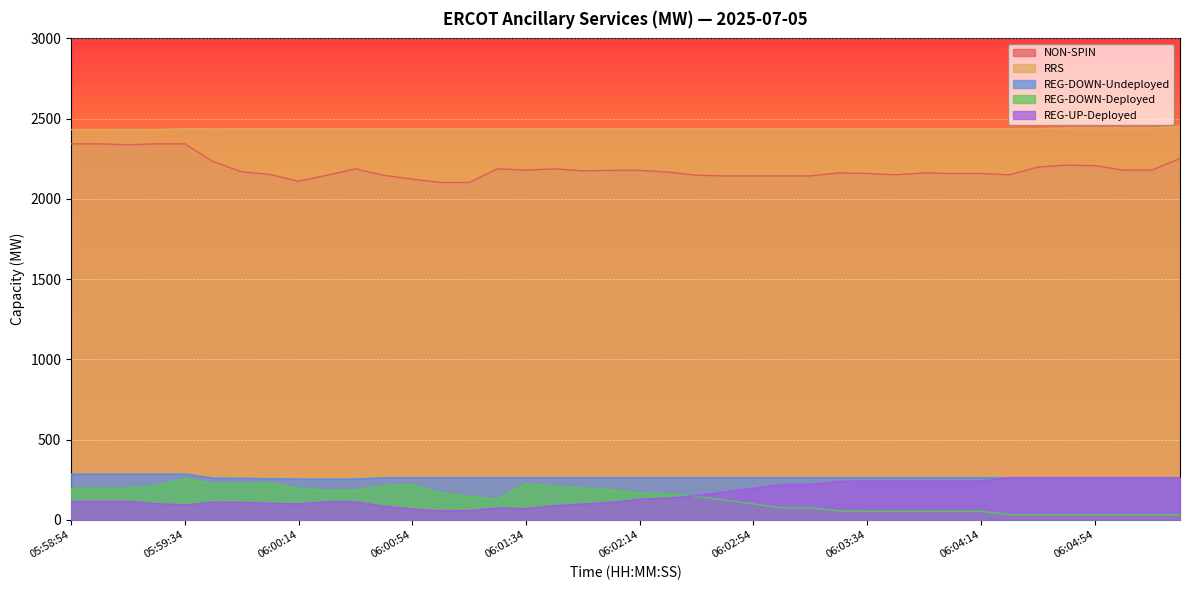

What is the difference between the maximum and minimum values in the NON-SPIN series?

241